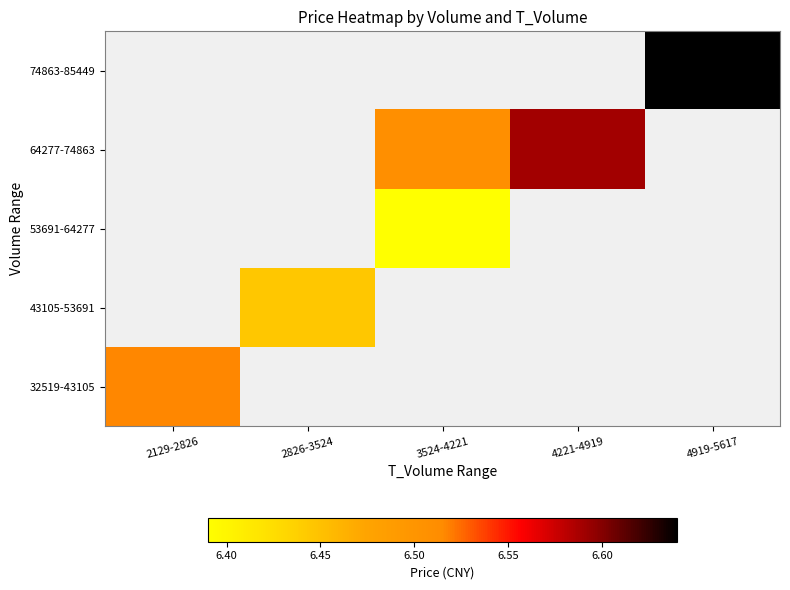

At which category does the chart reach its peak across all series?

4919-5617